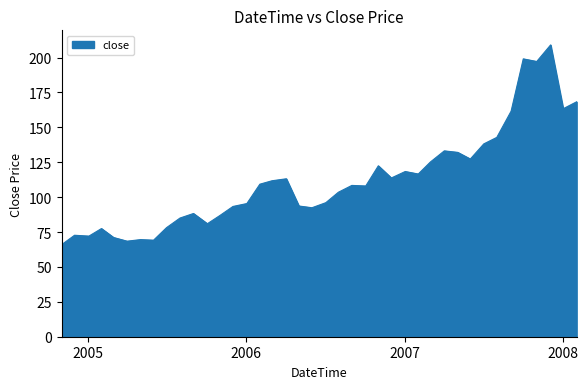

What is the minimum value shown in the chart?

65.9